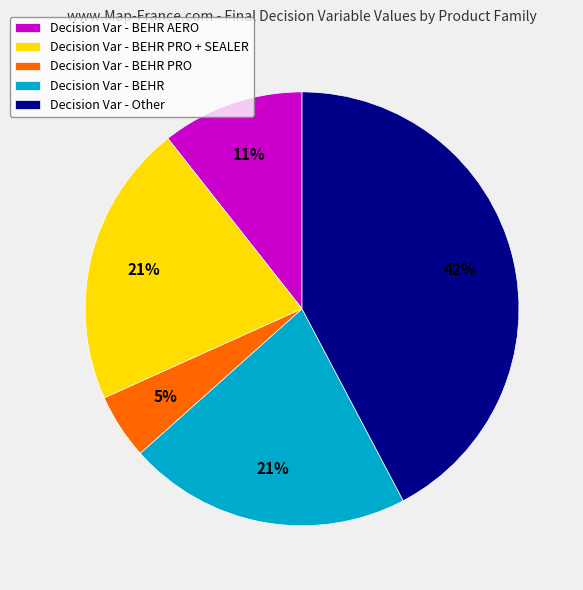

What percentage is the Decision Var - BEHR PRO + SEALER slice, to the nearest percent?

21%